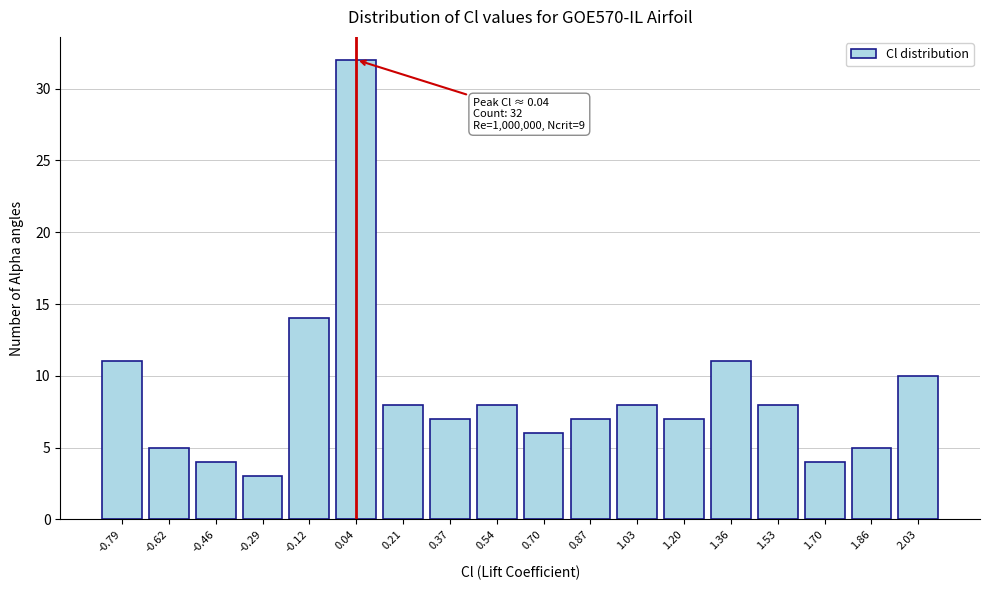

Reading left to right, what are all the values shown in this chart?

-0.79=11	-0.62=5	-0.46=4	-0.29=3	-0.12=14	0.04=32	0.21=8	0.37=7	0.54=8	0.70=6	0.87=7	1.03=8	1.20=7	1.36=11	1.53=8	1.70=4	1.86=5	2.03=10